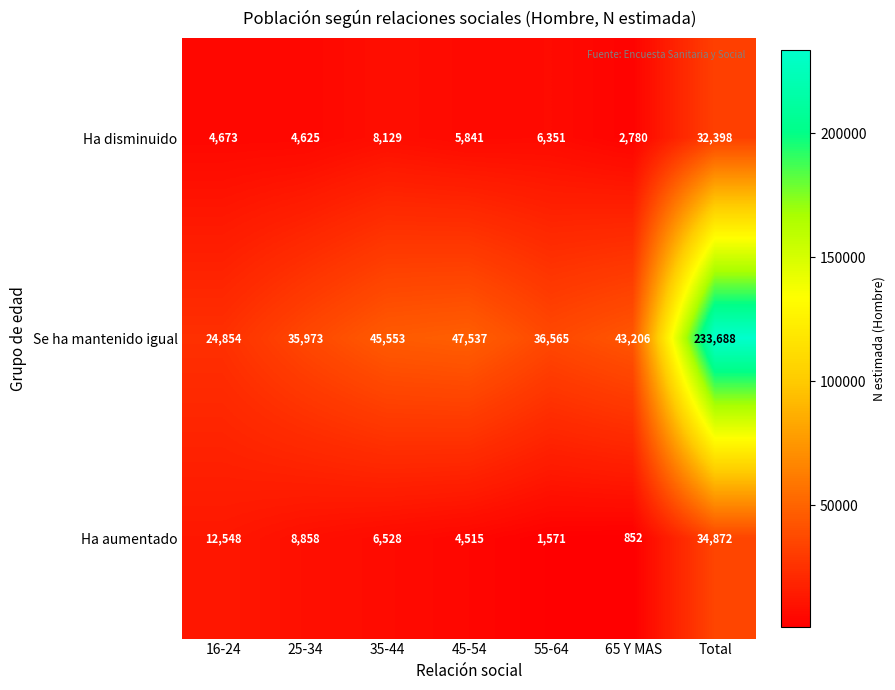

What is the maximum value shown in the chart?

233688